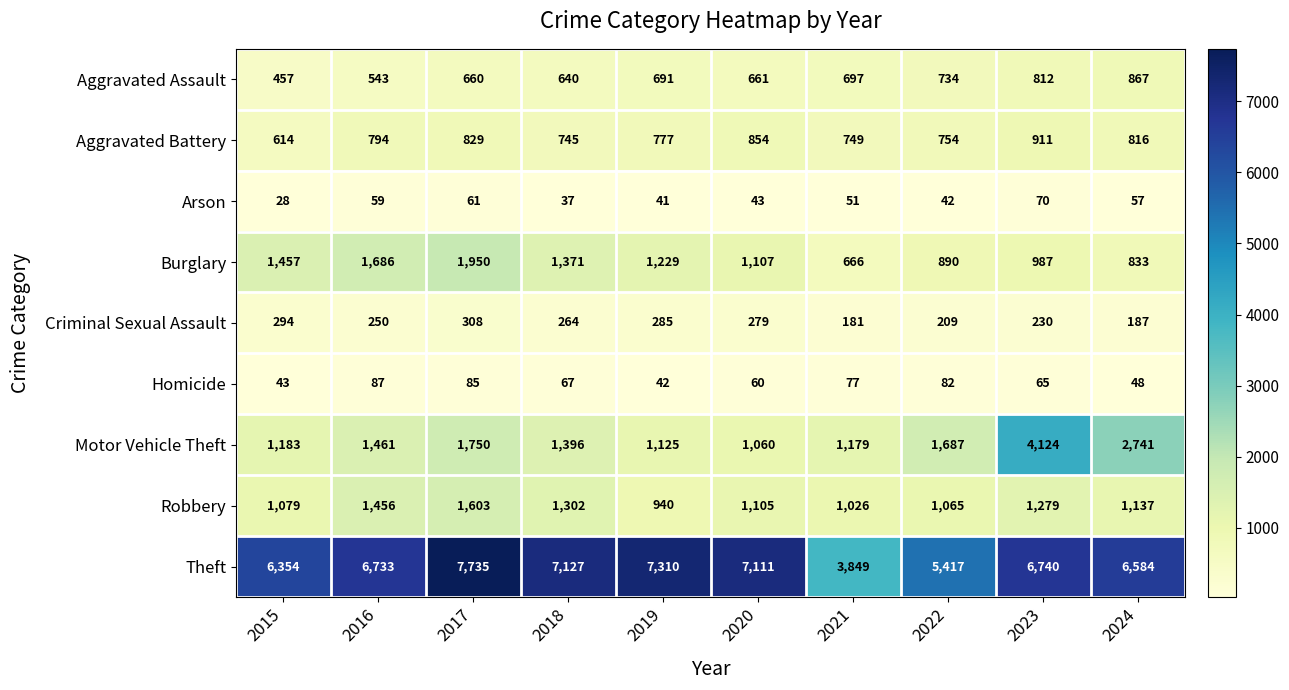

The Criminal Sexual Assault series shows 282 at 2024. True or false?

False